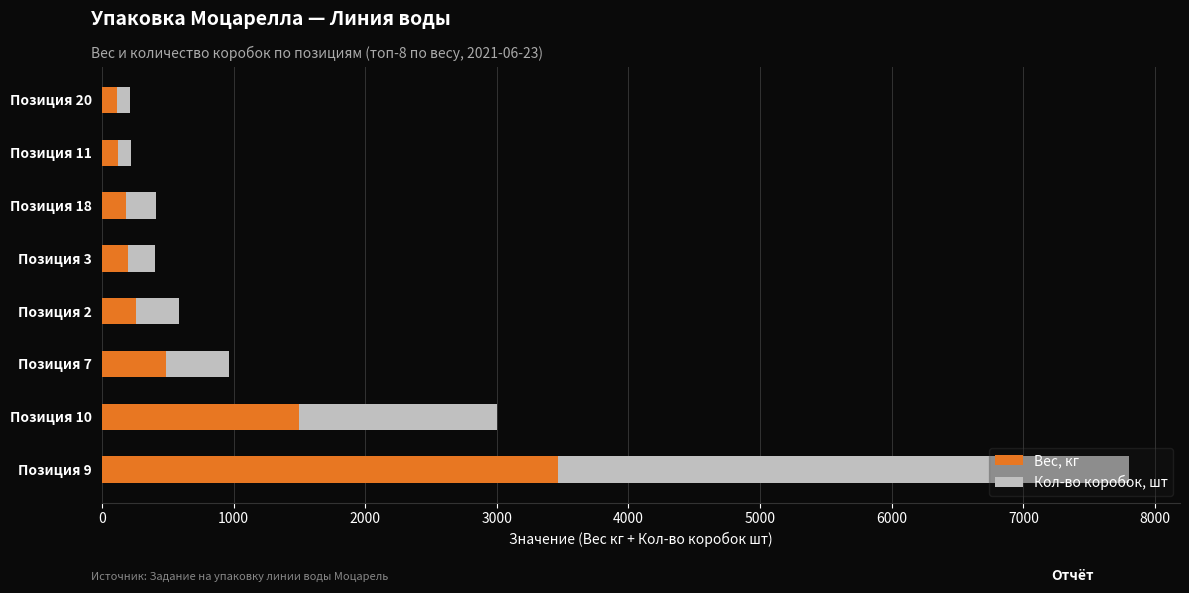

What is the sum of all Вес, кг values?

6333